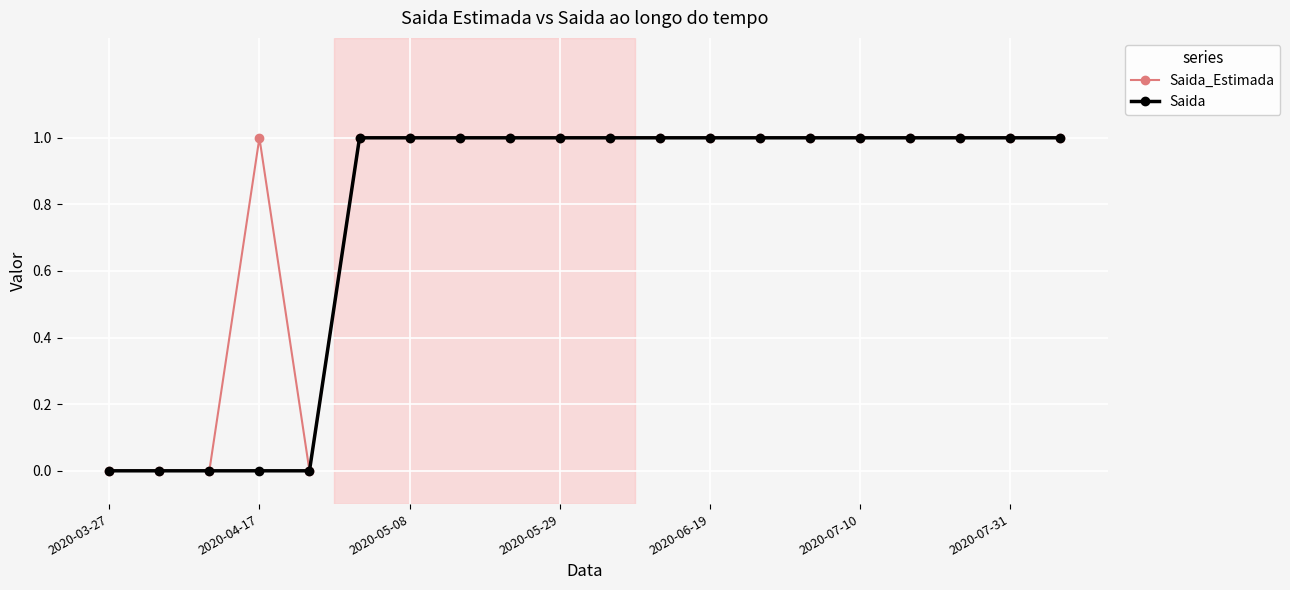

Is this an area chart (filled region under the line)?

No